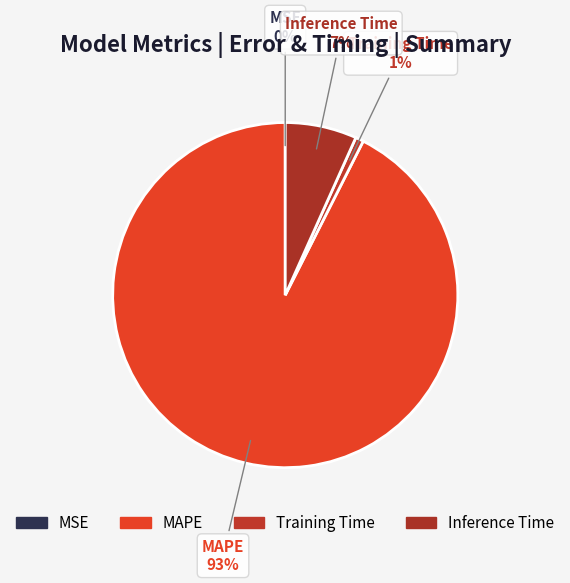

Which category has the biggest portion of the pie?

MAPE